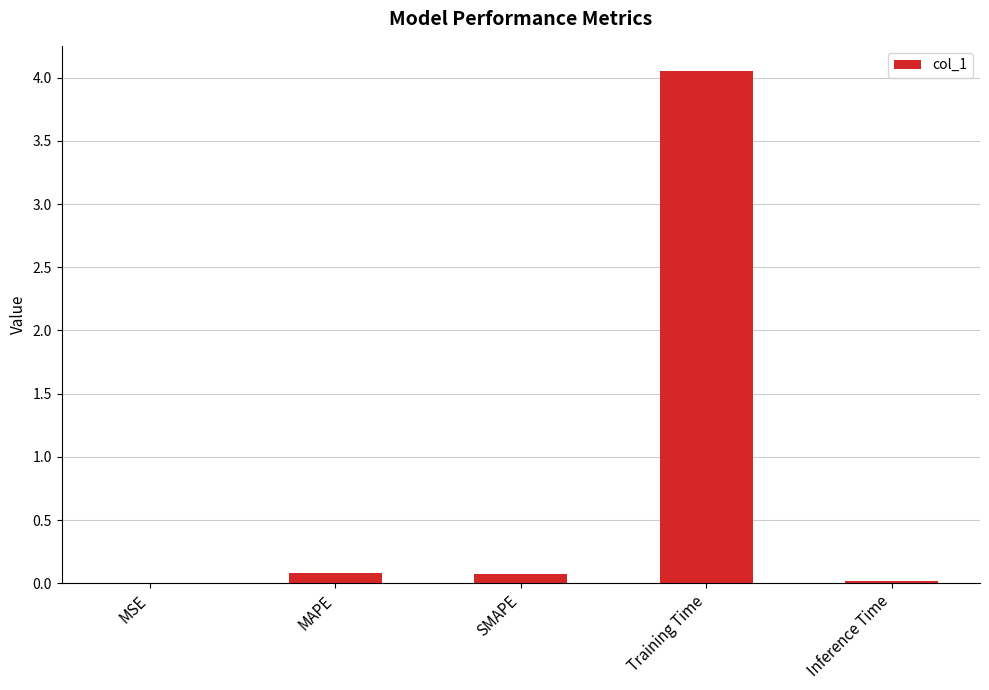

At which category does the chart reach its peak across all series?

Training Time